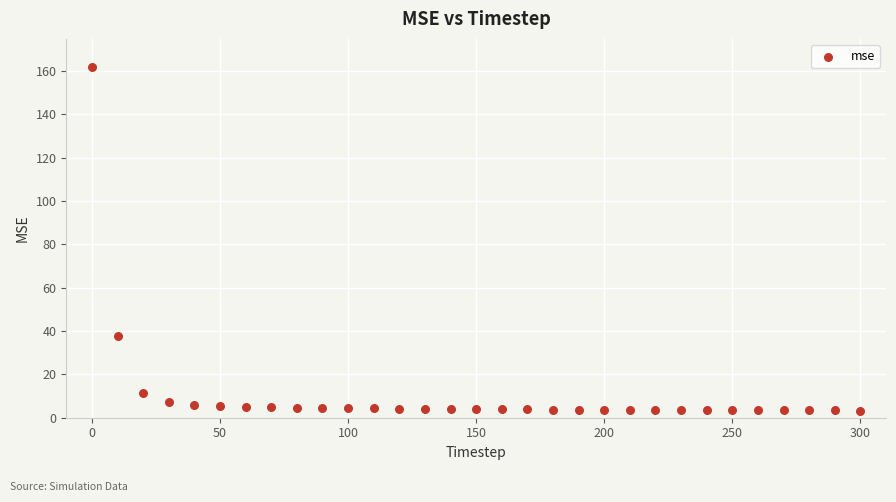

What Y value in the scatter plot is closest to 82?

37.6